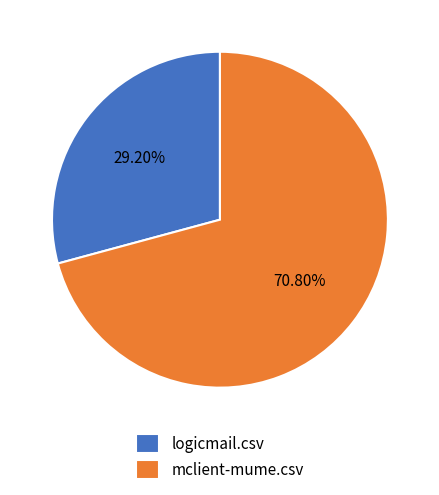

Which slice is the largest?

mclient-mume.csv